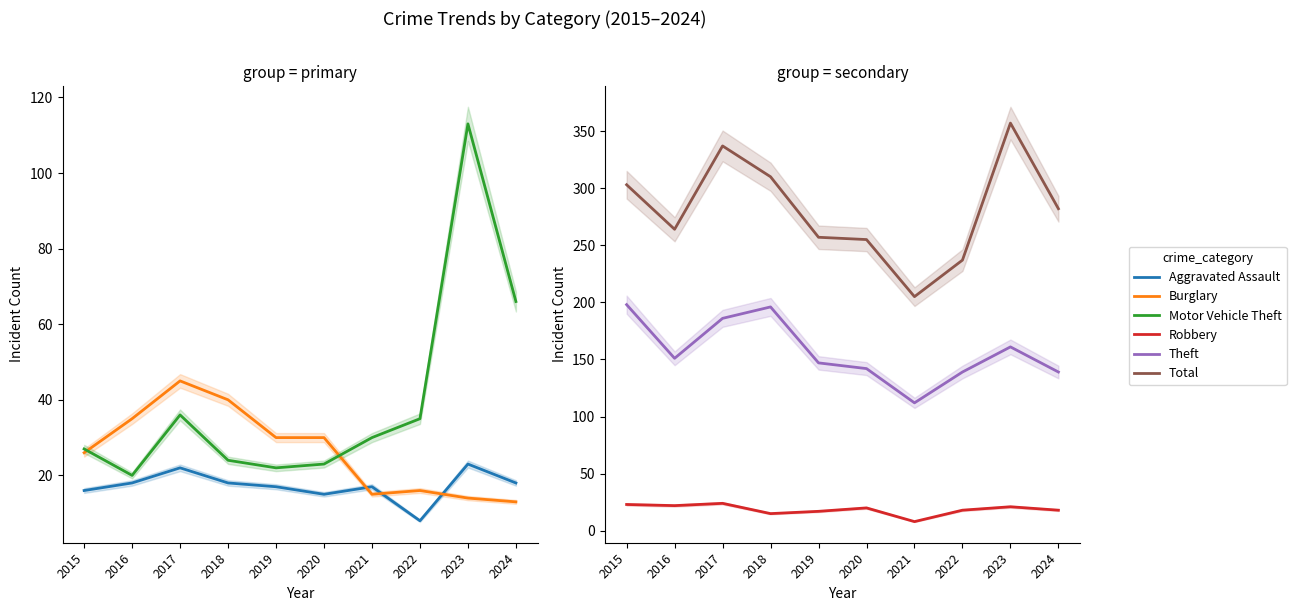

True or false: Robbery and Total cross at least once.

False